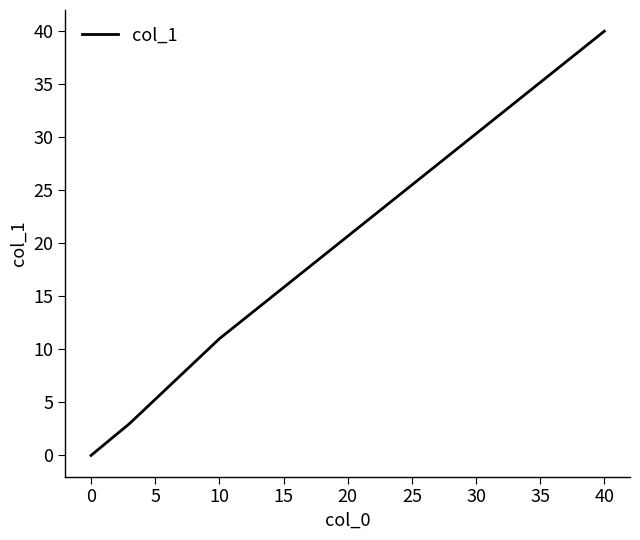

Does the chart have visible grid lines?

No